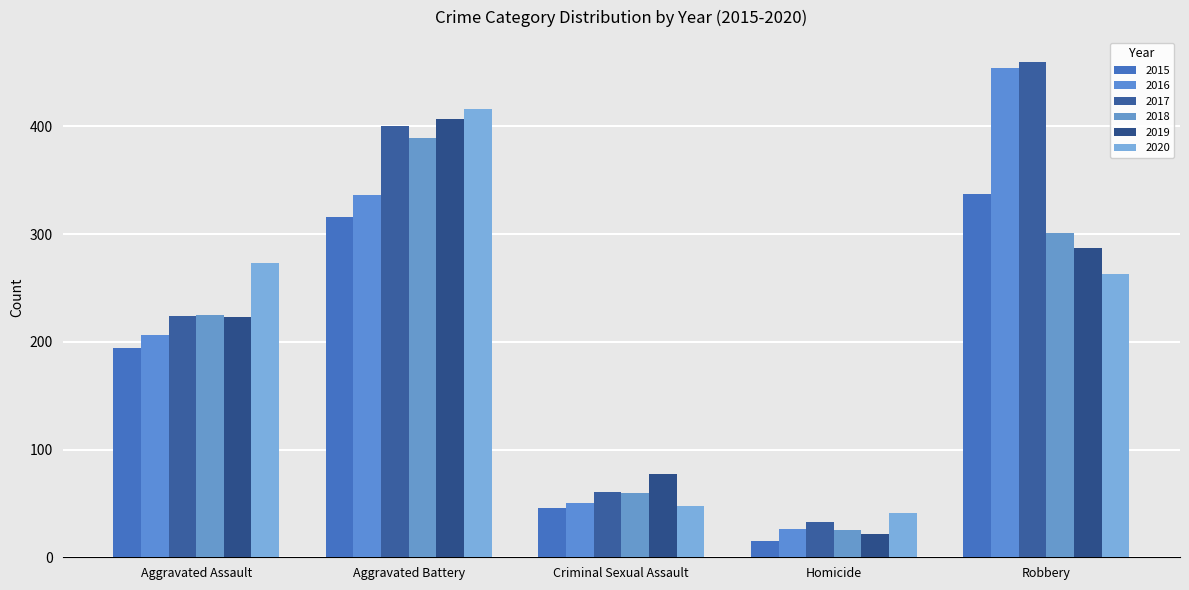

What is the value of the 2017 bar at the 2nd from the left?

400